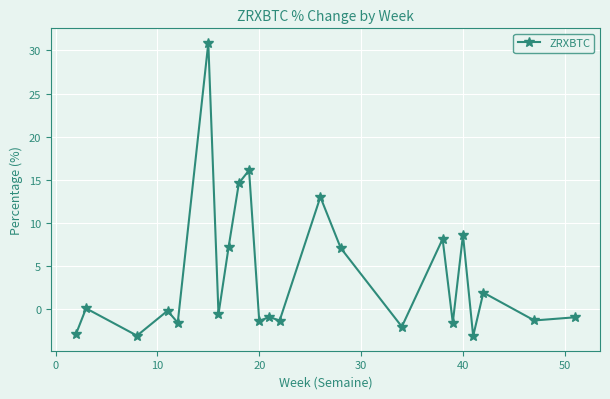

True or false: there are more than 0 points higher than both neighbors.

True